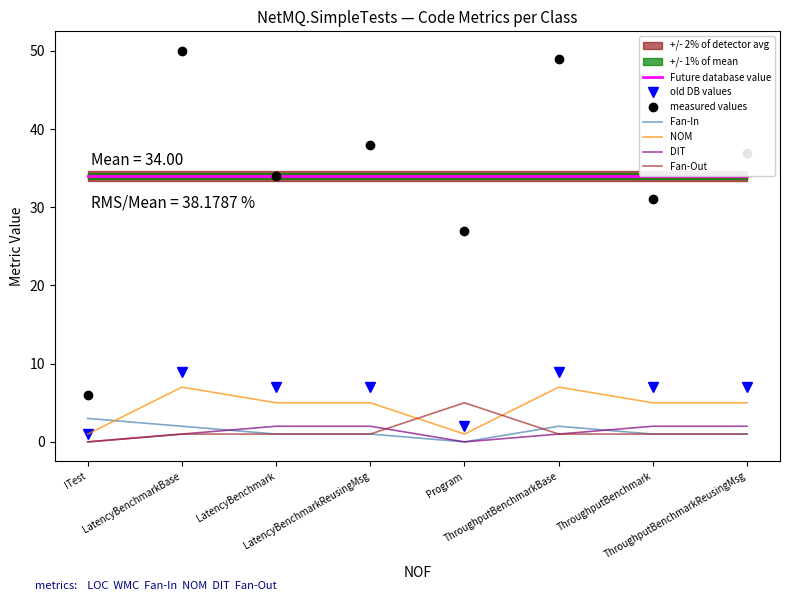

What is the label of the 4th point from the right?

Program